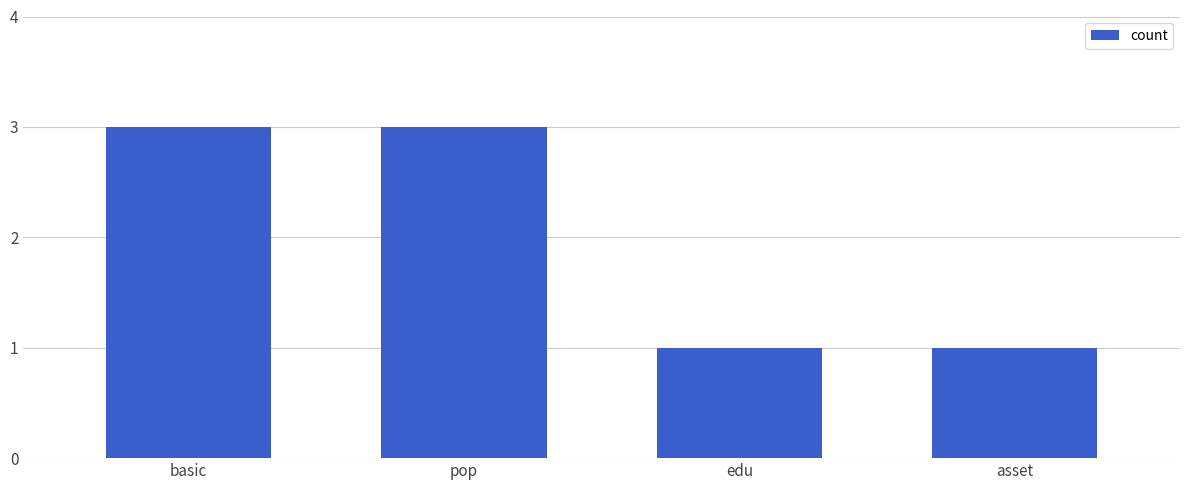

What is the label of the 1st bar from the left?

basic